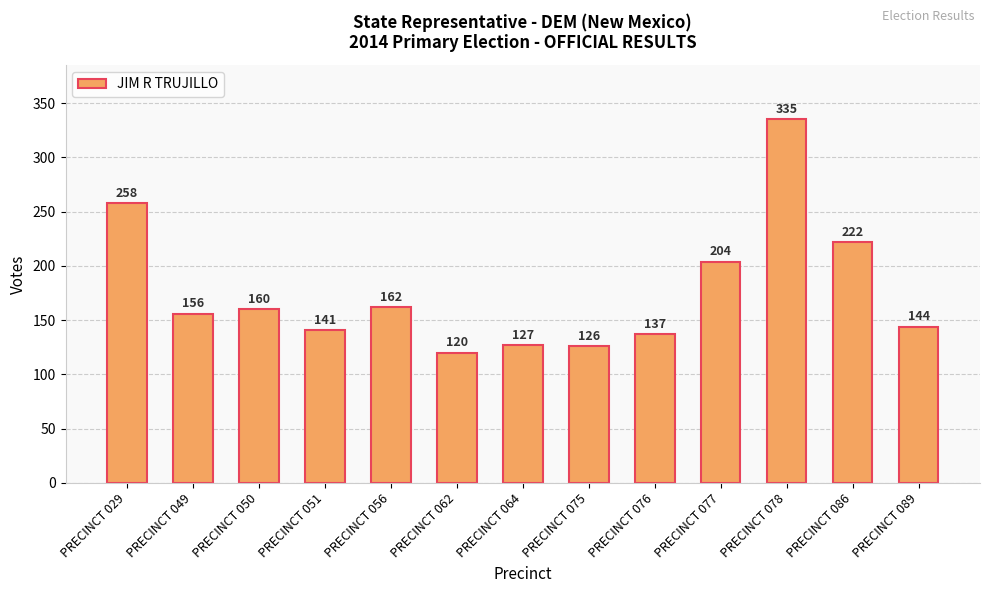

How many data points are less than 156?

6